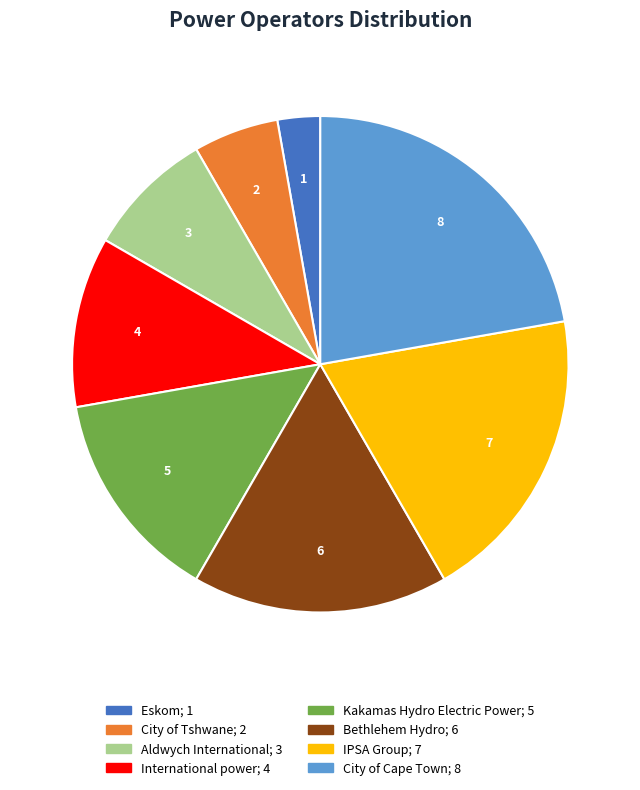

Is the sum of Aldwych International and Eskom greater than half?

No